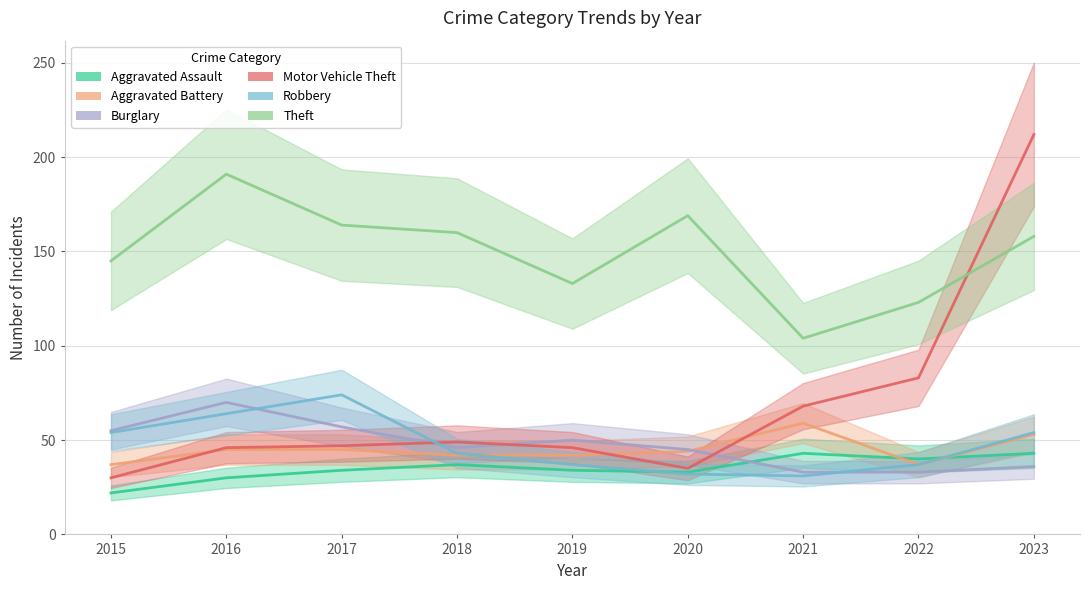

Rank the series at 2021 from highest to lowest value.

Theft, Motor Vehicle Theft, Aggravated Battery, Aggravated Assault, Burglary, Robbery